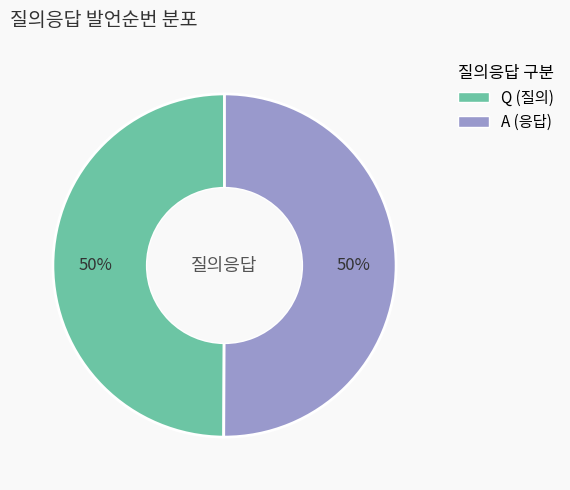

True or false: A accounts for 50% of the total.

True